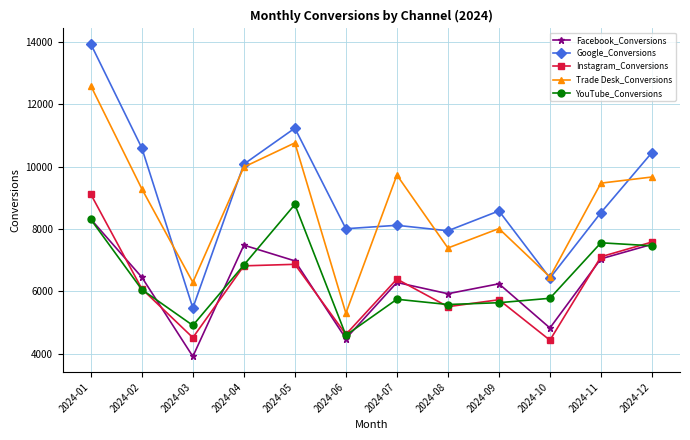

Which series has the widest spread of values?

Google_Conversions